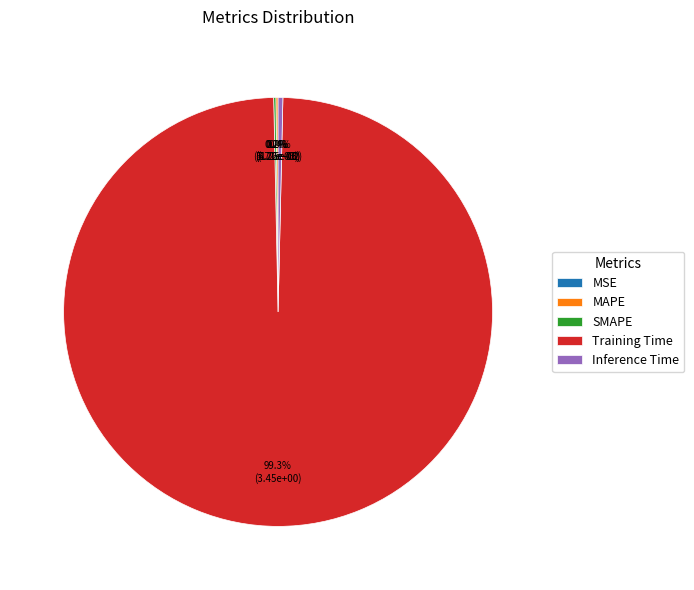

Which category accounts for the majority?

Training Time